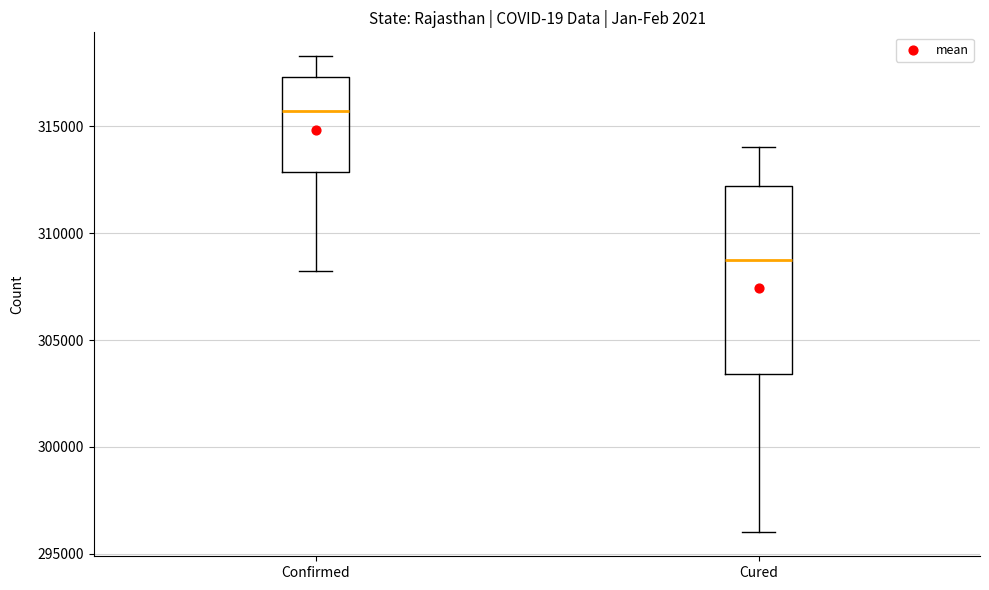

Which box has the highest median line?

Confirmed